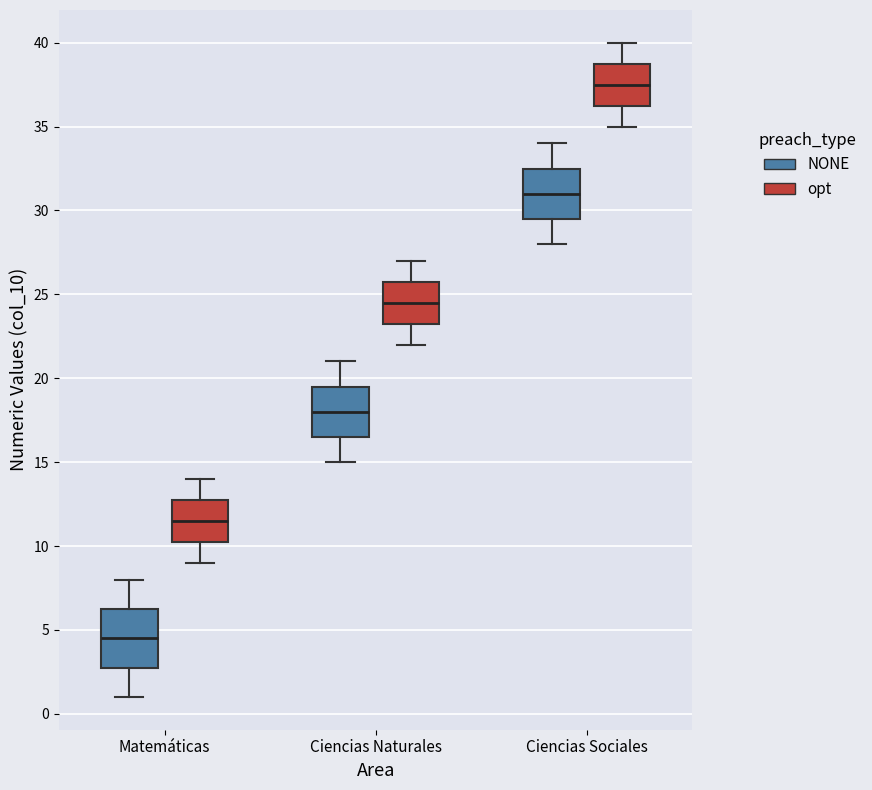

Which box is the tallest, from its lower edge to its upper edge?

Matemáticas (NONE)